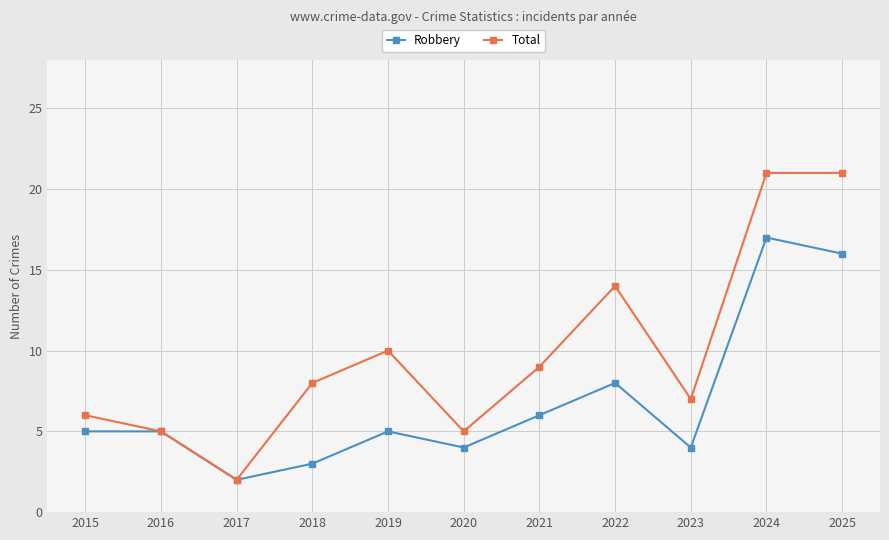

What is the total value across all series at 2020?

9